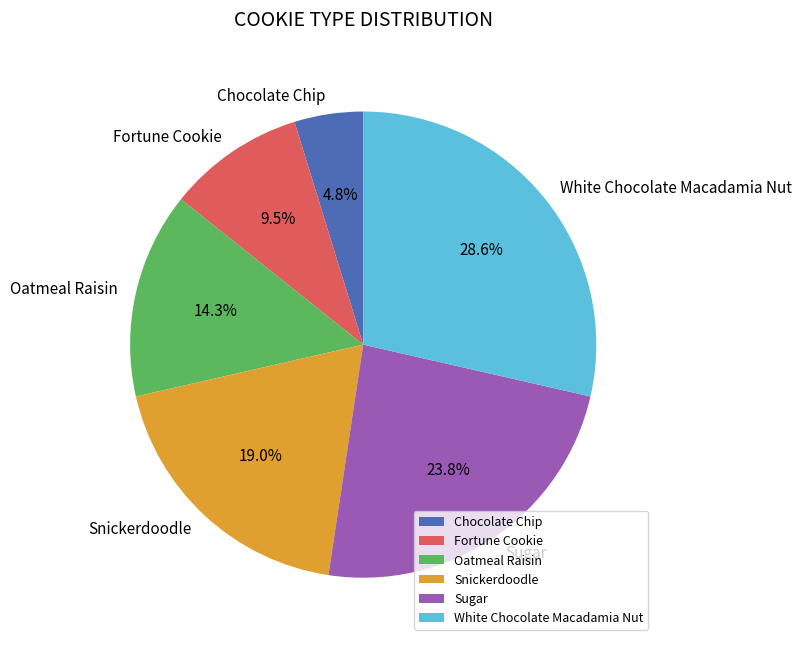

To the nearest percent, what is the difference between the largest and smallest slice percentages?

24%